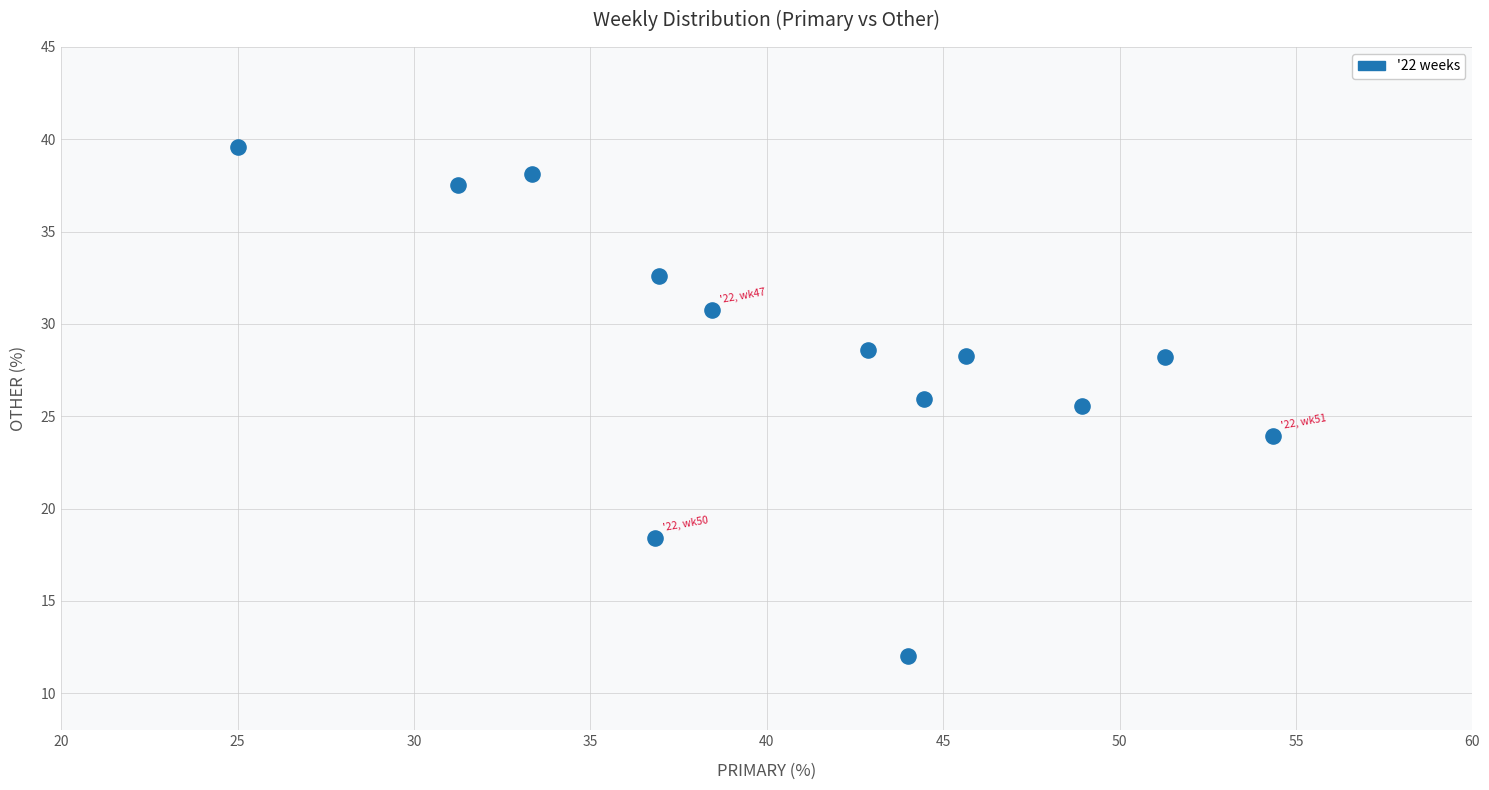

What is the range of X values (max minus min)?

29.3